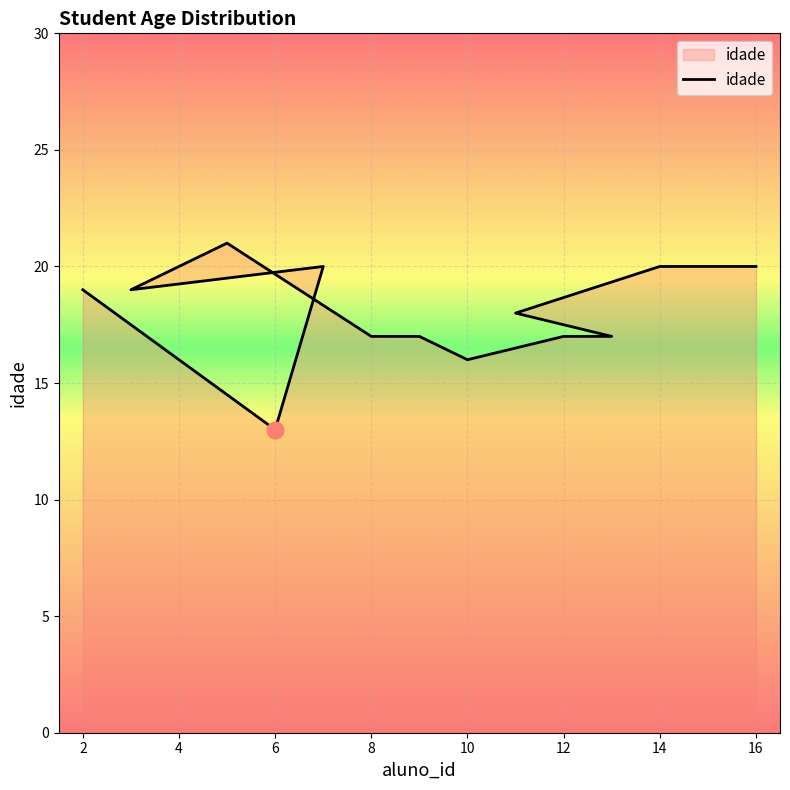

The value at 2 is 19. True or false?

True